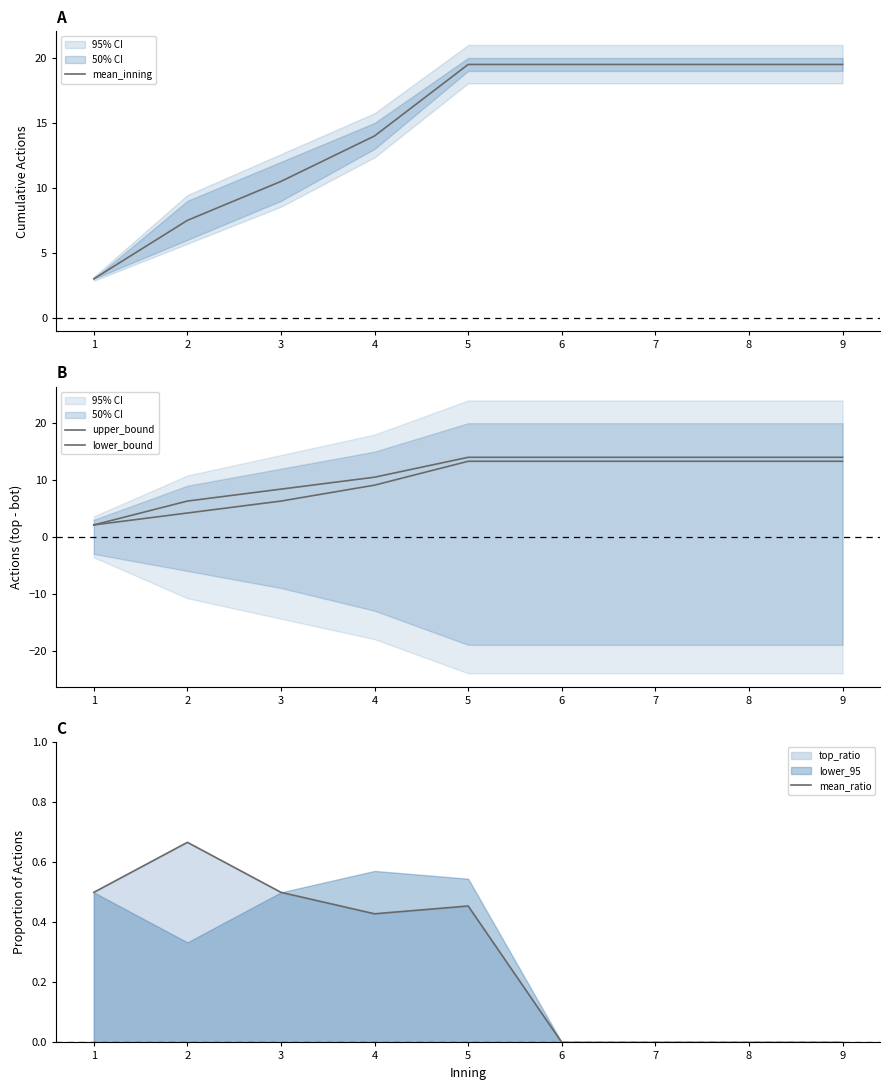

What is the total value across all series at 2?

18.7